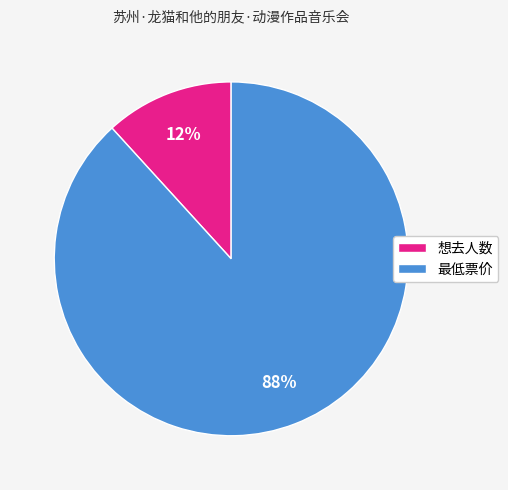

What is the smallest slice in the pie chart?

想去人数